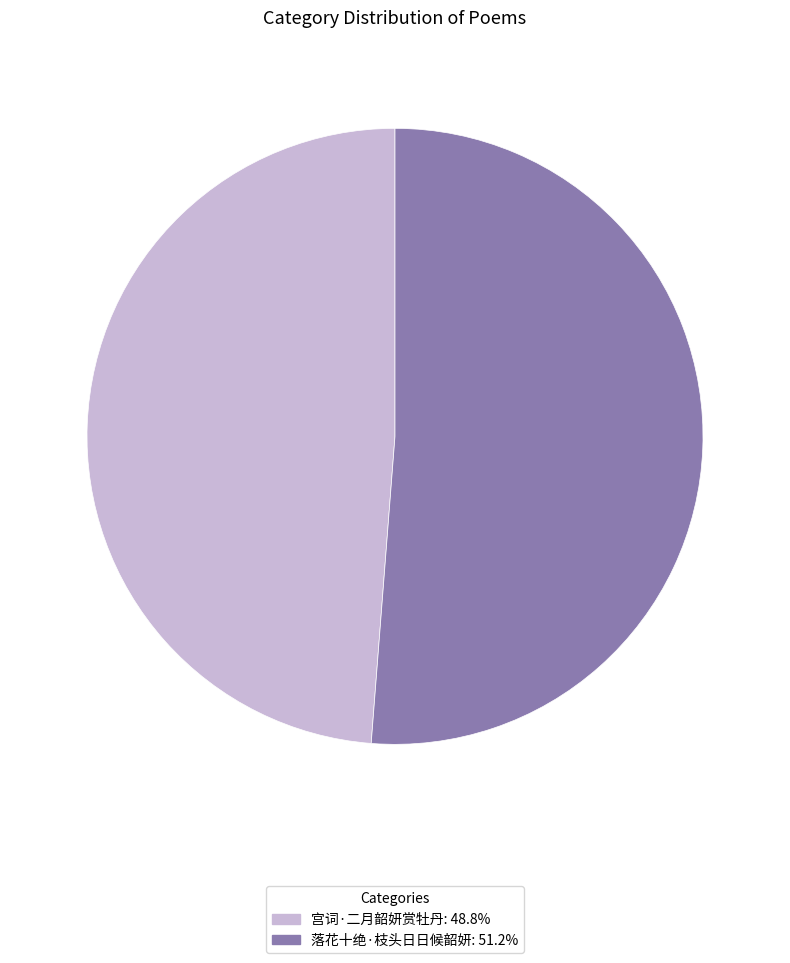

What is the largest slice in the pie chart?

落花十绝·枝头日日候韶妍